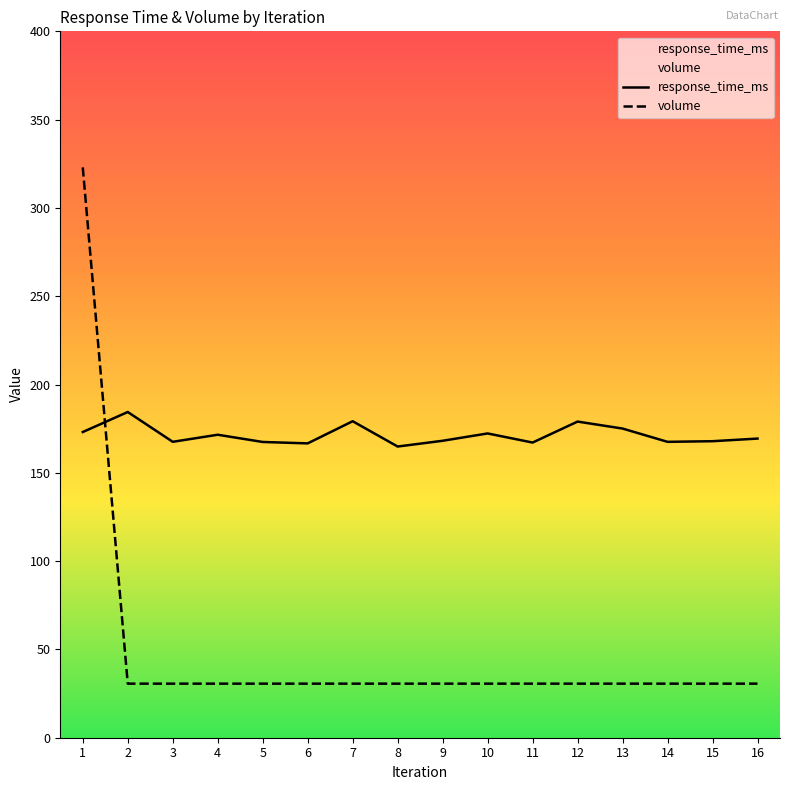

Which category has the highest value in the response_time_ms series?

2